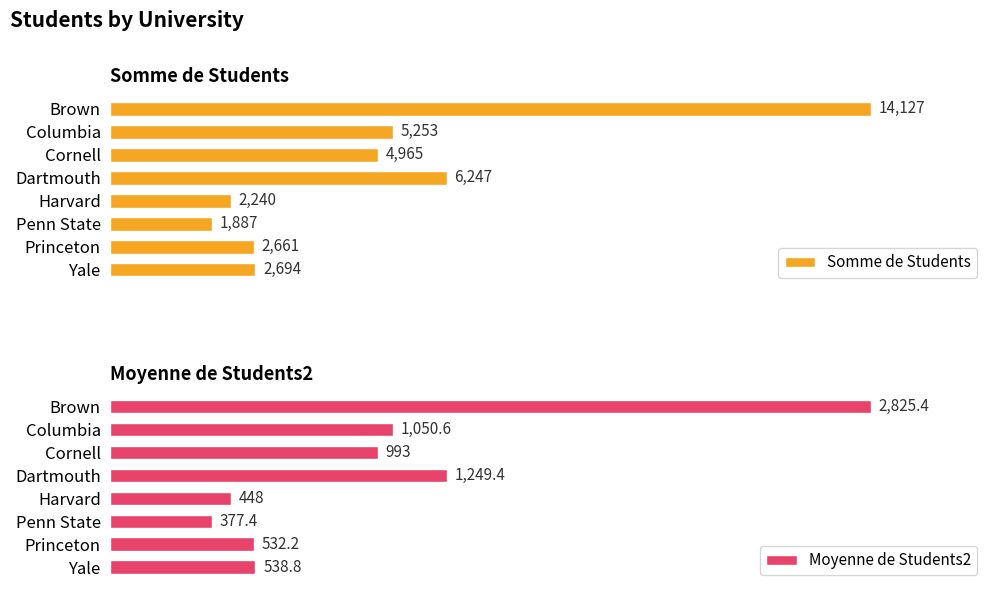

Rank the categories by Somme de Students value from highest to lowest.

Brown, Dartmouth, Columbia, Cornell, Yale, Princeton, Harvard, Penn State